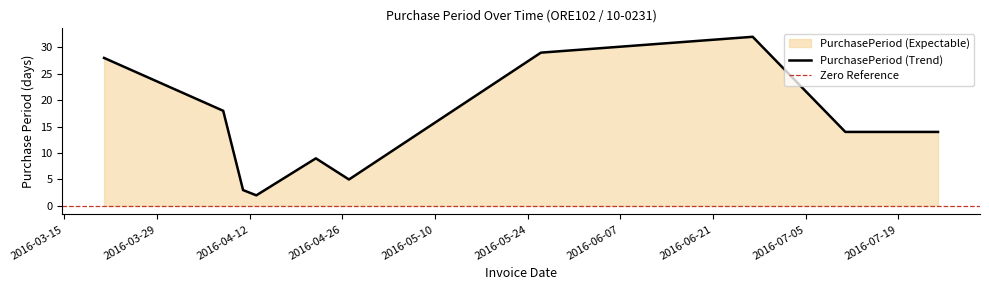

What is the difference between the maximum and second lowest values?

29